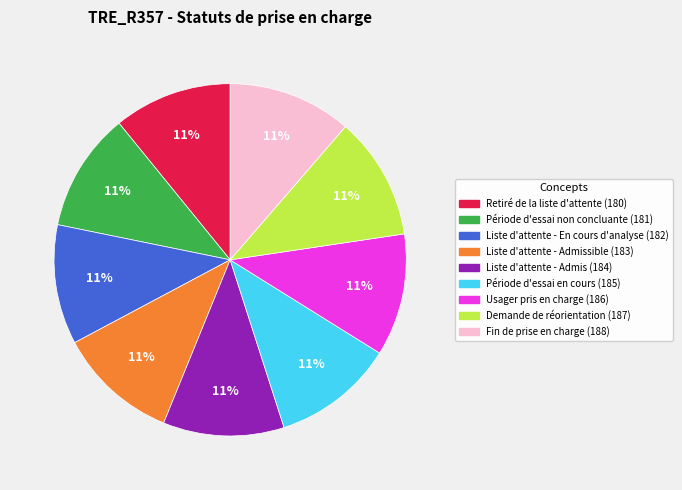

To the nearest percent, what portion does Période d'essai non concluante (181) represent?

11%